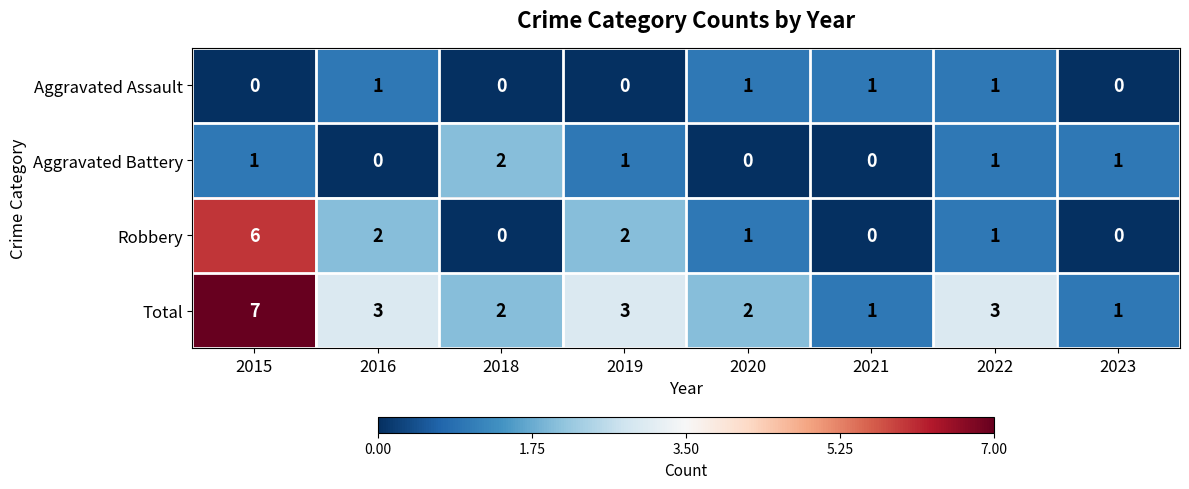

Rank the series at 2019 from highest to lowest value.

Total, Robbery, Aggravated Battery, Aggravated Assault